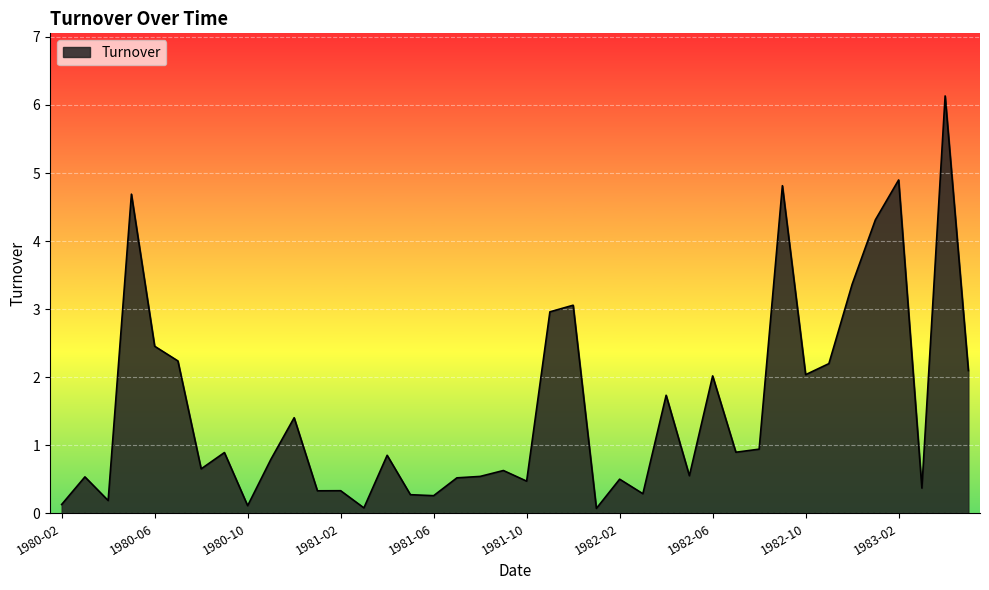

What is the greatest value displayed?

6.1